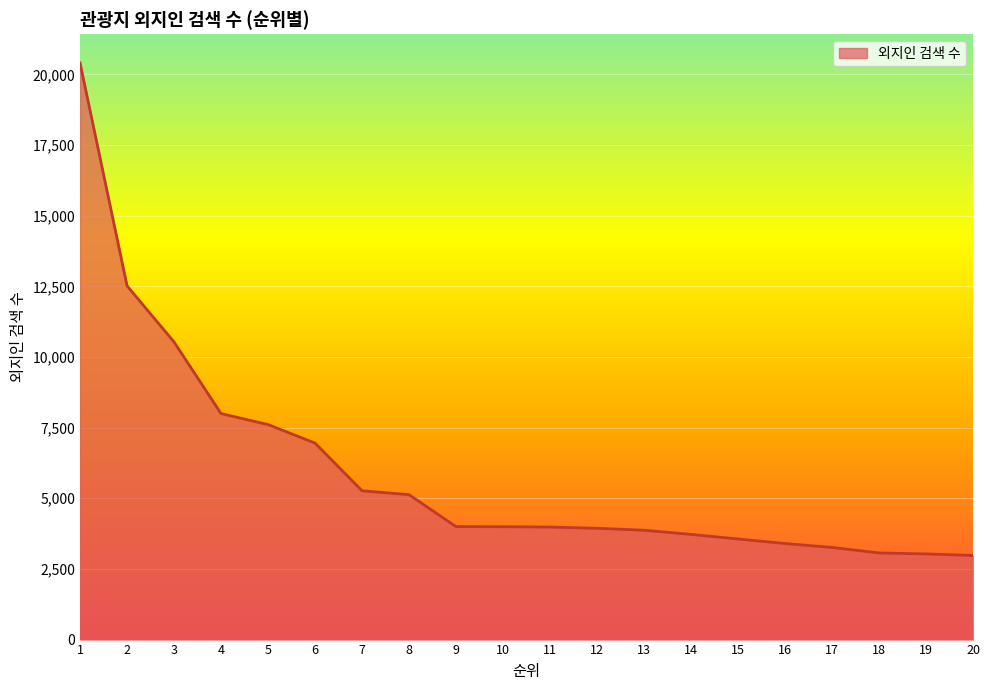

What is the greatest value displayed?

20405